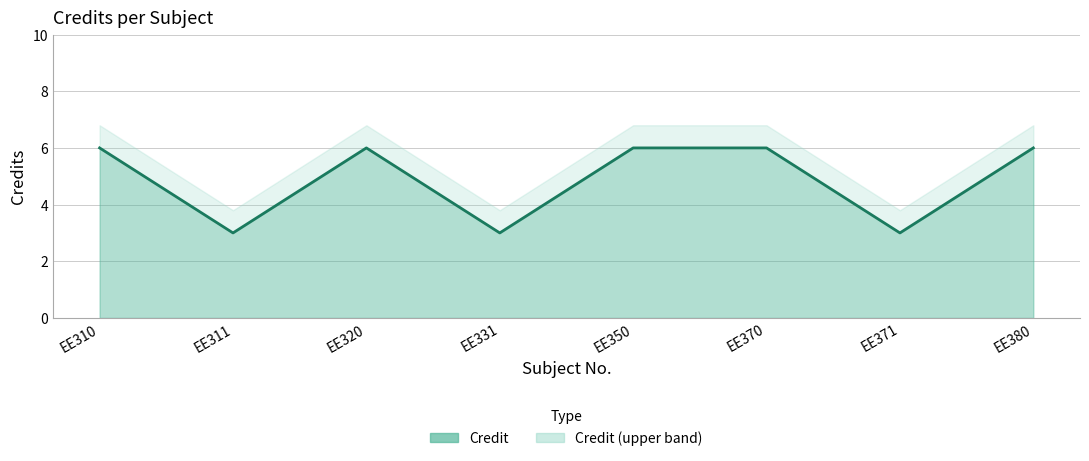

What is the value of the 3rd point from the left?

6